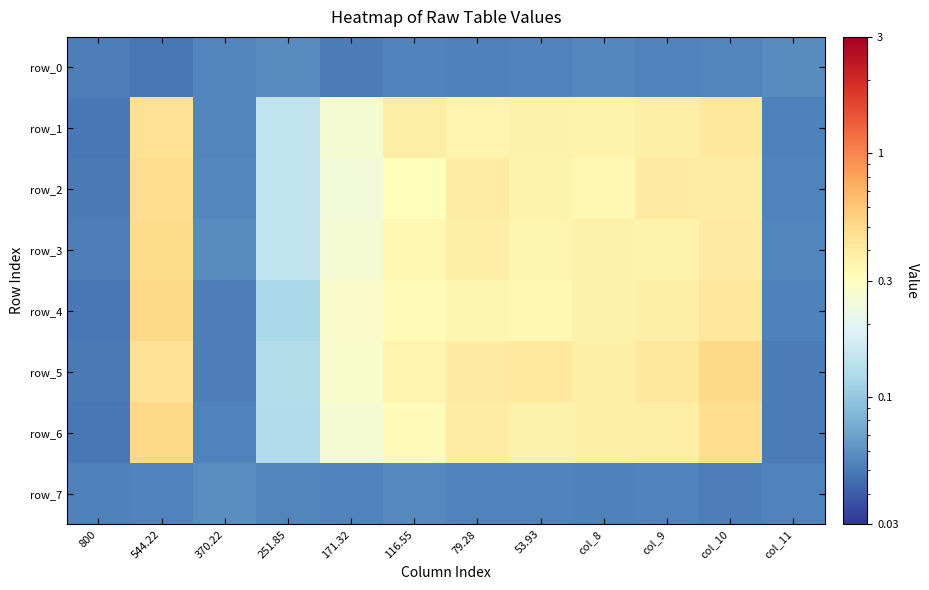

Rank the series at 544.22 from lowest to highest value.

row_0, row_7, row_5, row_1, row_2, row_3, row_4, row_6